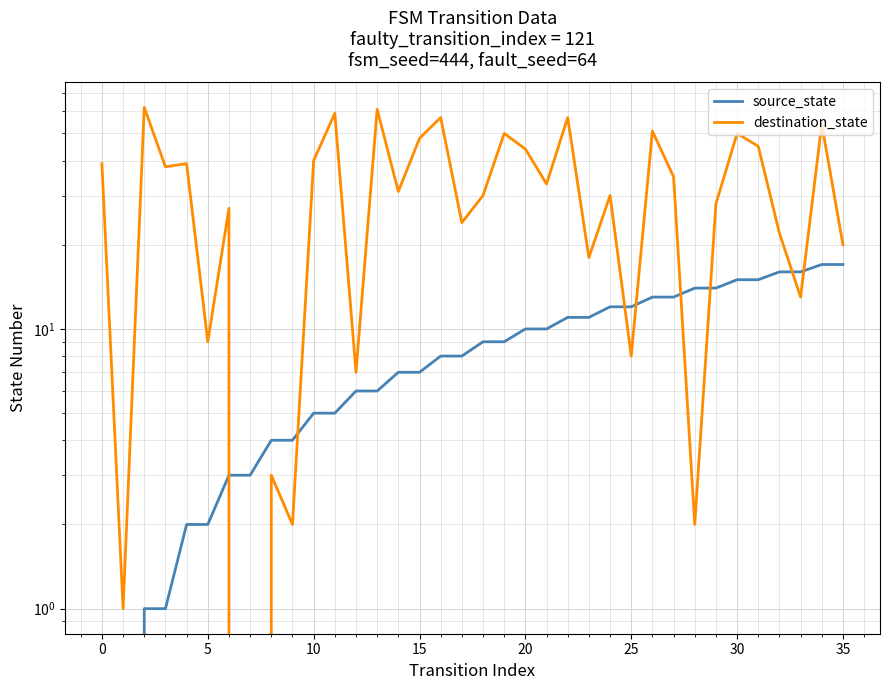

How many lines are shown in the chart?

2